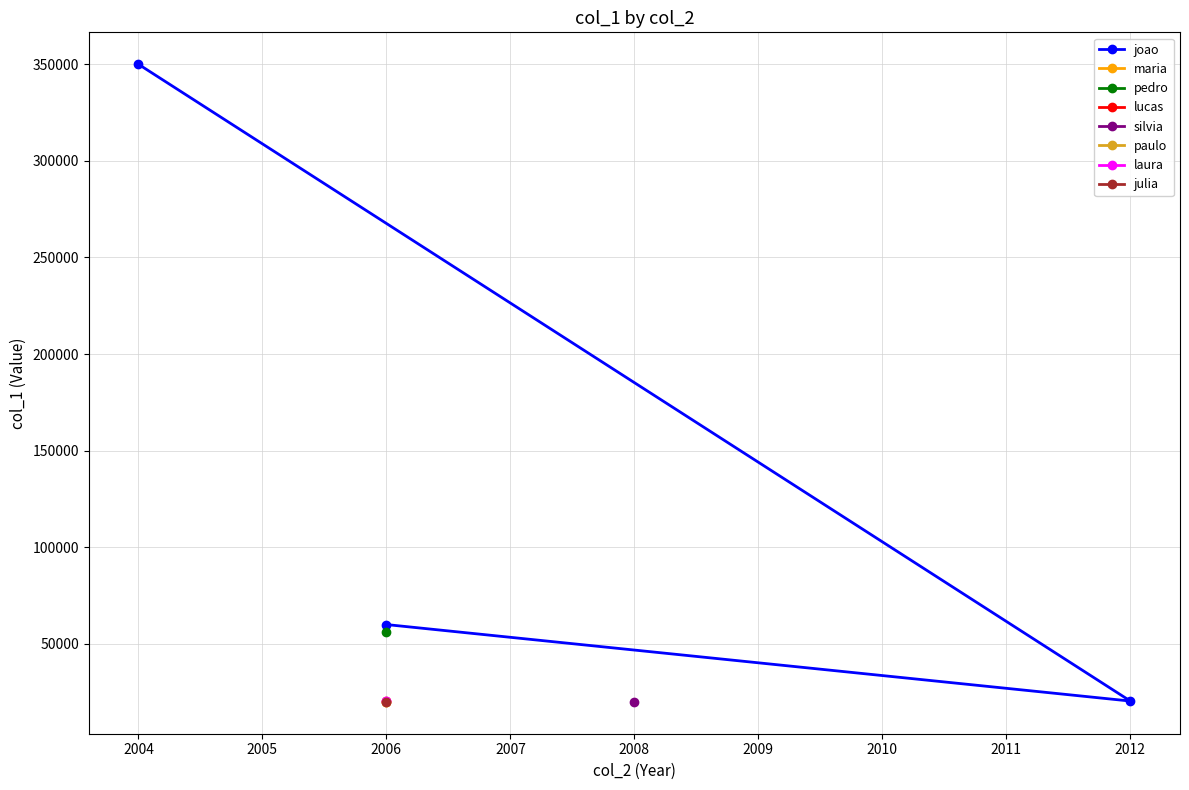

What is the highest value of the joao series?

350000